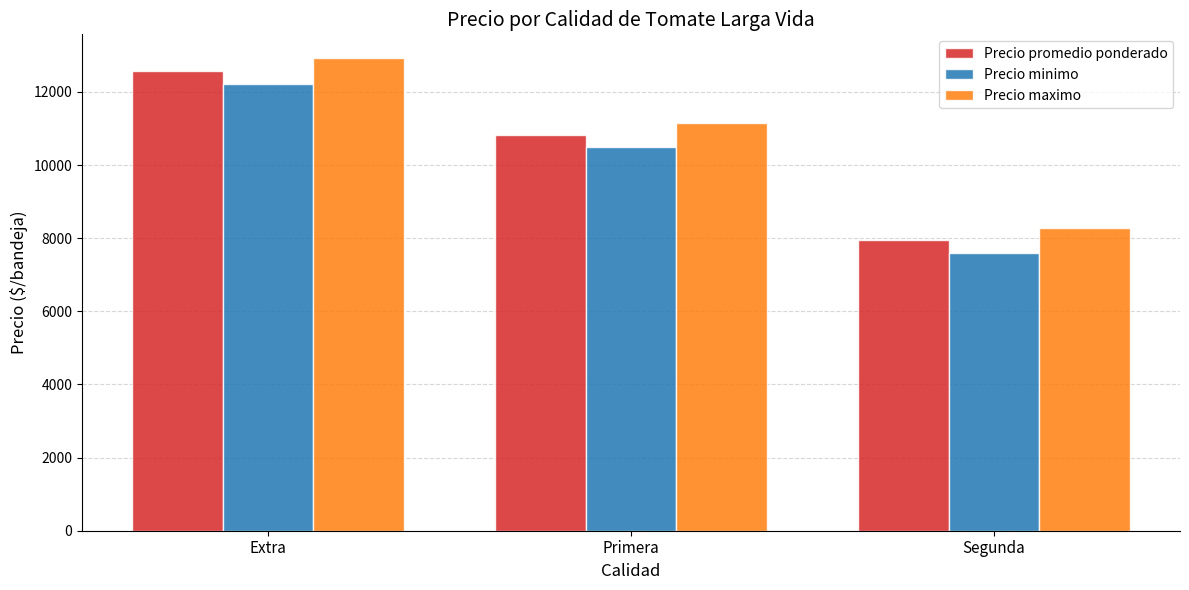

The value of Precio minimo at Segunda is 2540.7. True or false?

False